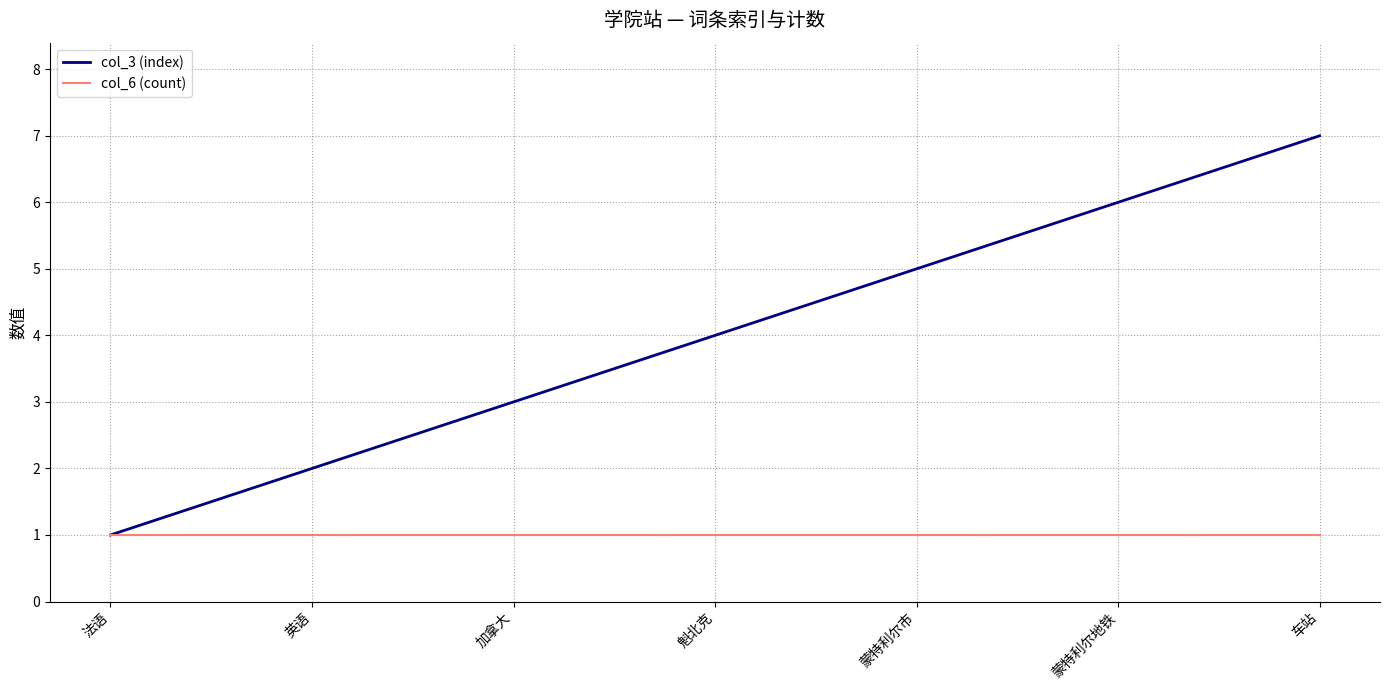

At 英语, list the series in order from smallest to largest.

col_6 (count), col_3 (index)